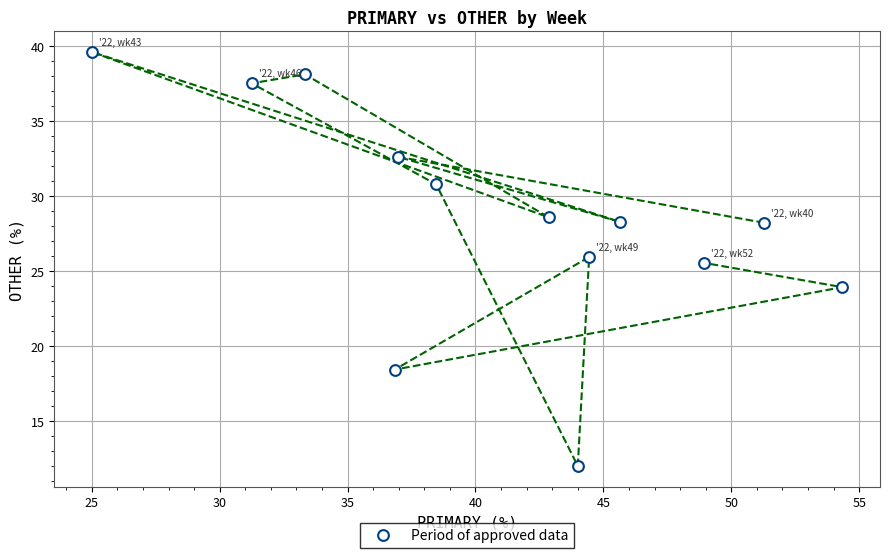

What Y value in the scatter plot is closest to 25?

25.5